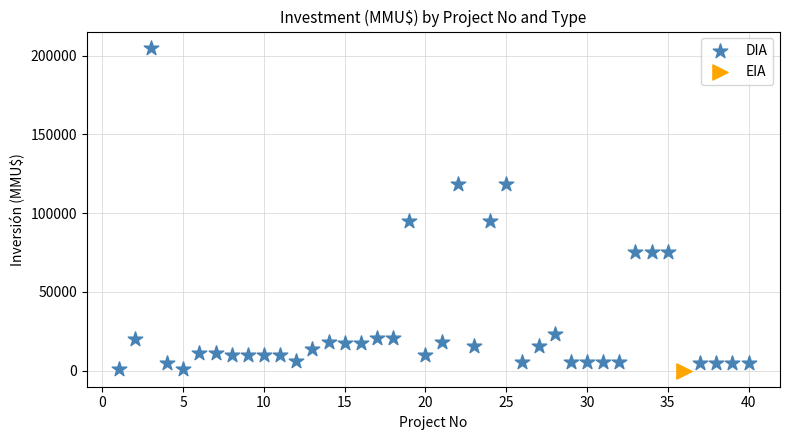

What are all the series names shown in the legend?

DIA, EIA